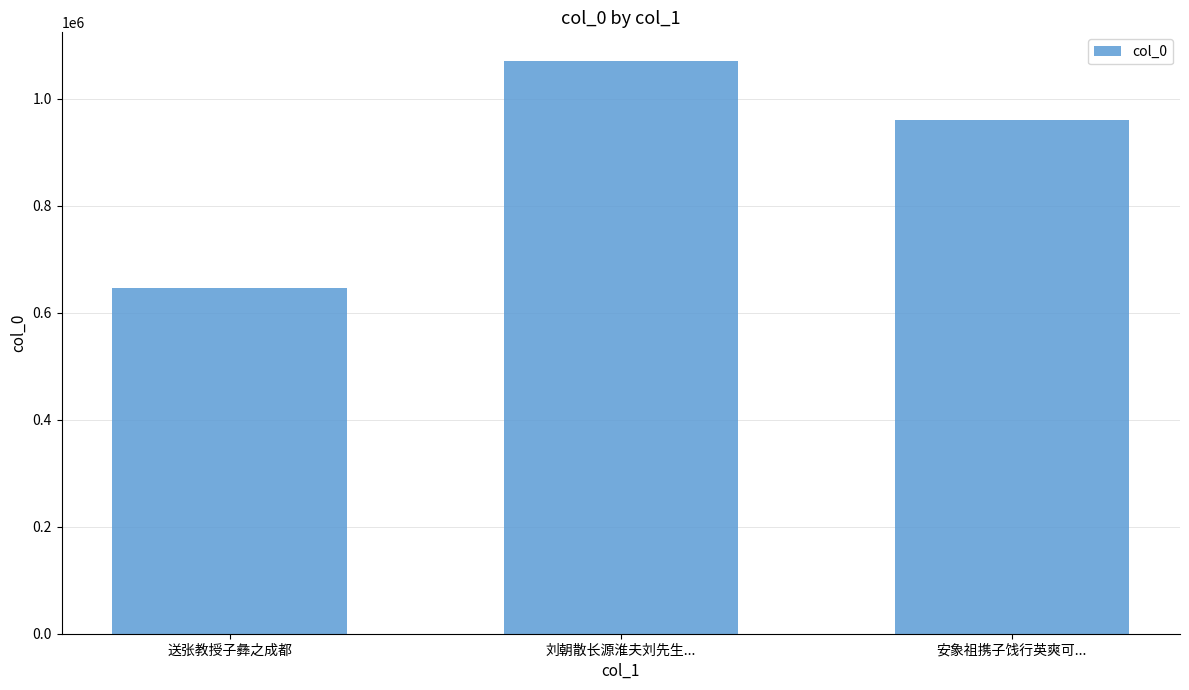

What is the minimum value shown in the chart?

645227